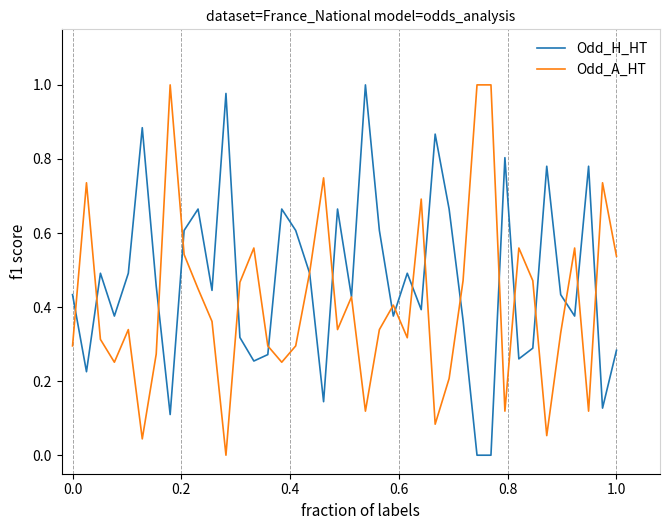

Which series has the largest total across all categories?

Odd_H_HT